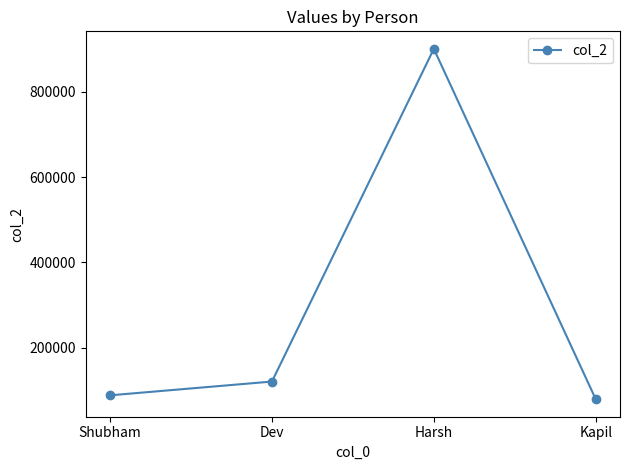

At which label is the value closest to 490000?

Dev